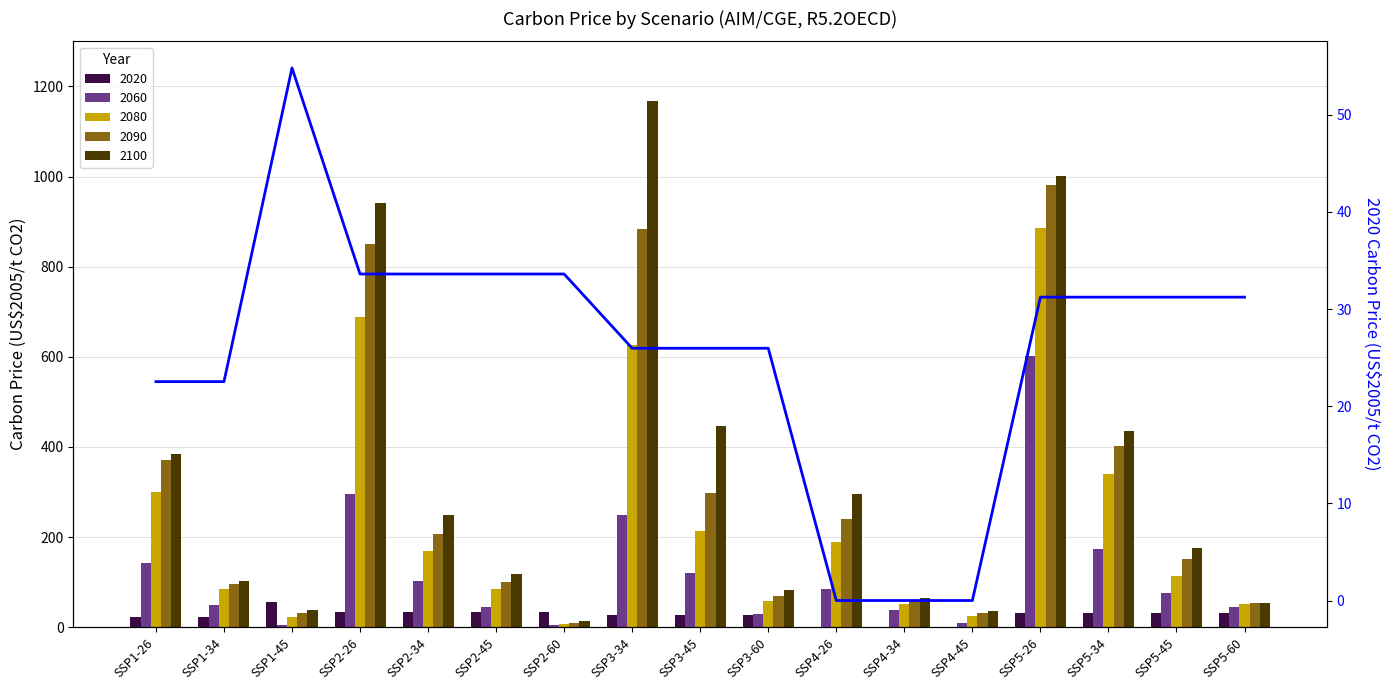

What is the label of the 15th bar from the right?

SSP1-45